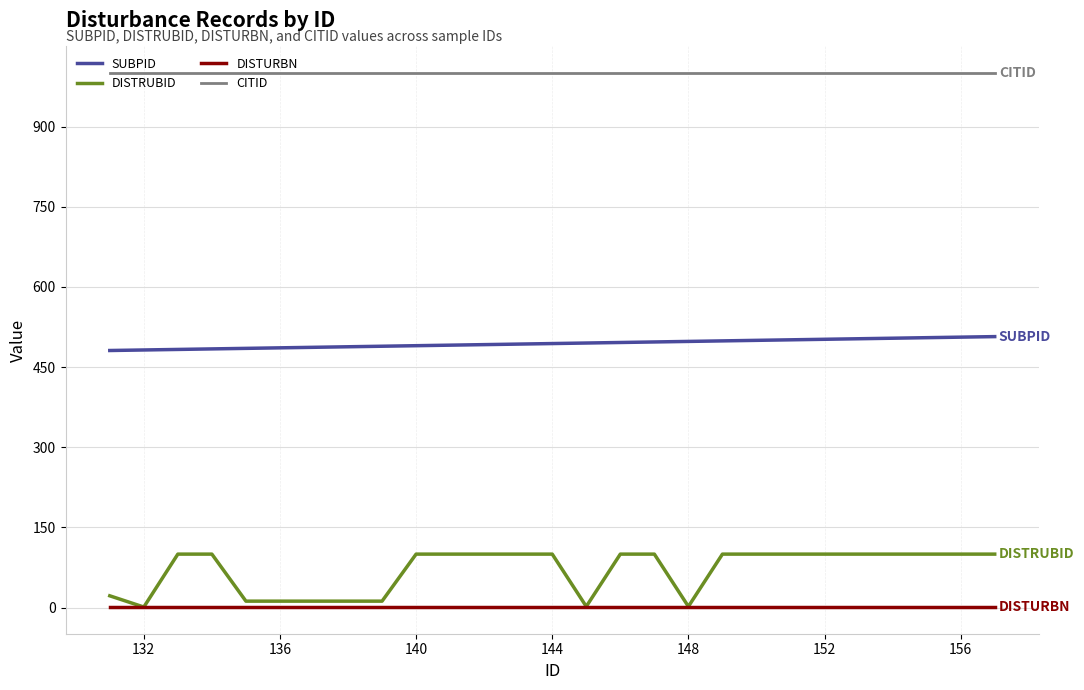

How many lines are shown in the chart?

4